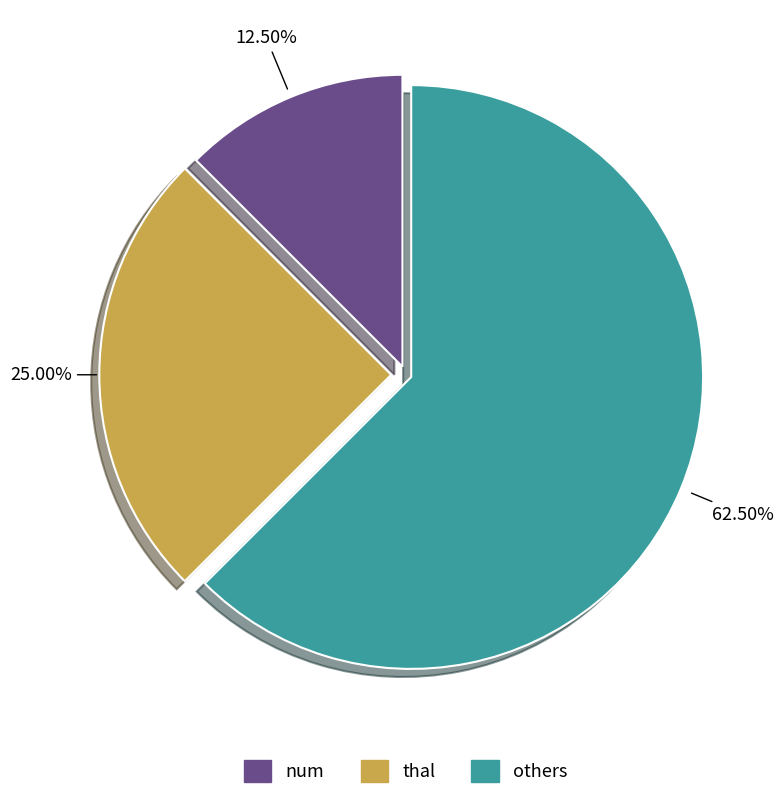

Rank the categories by value from lowest to highest.

num, thal, others